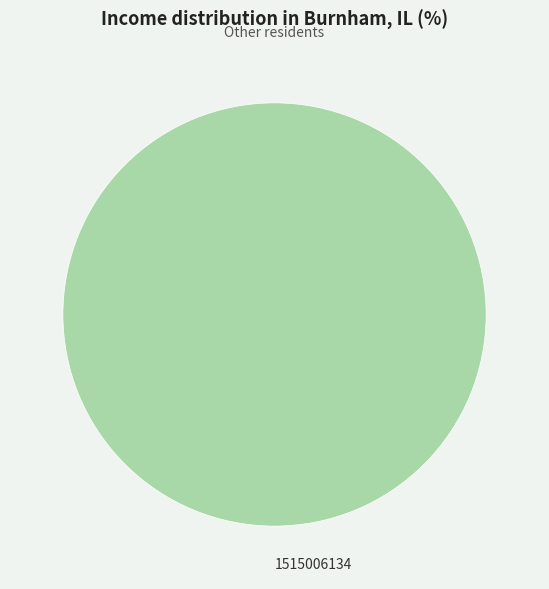

Is it true that 1515006134 is 88% of the pie?

False